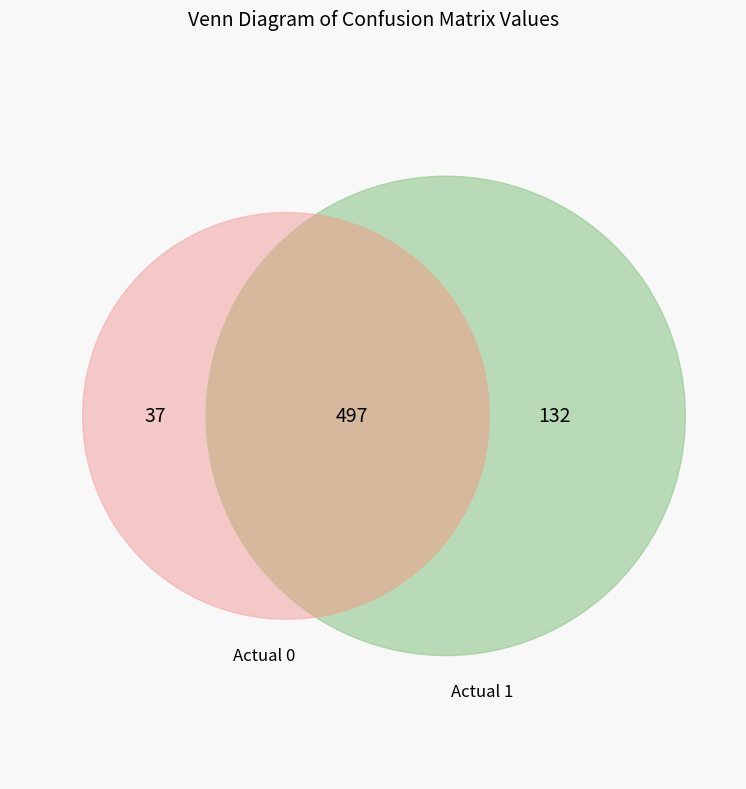

Which series changed the most between Predicted 0 and Predicted 1?

Actual 0